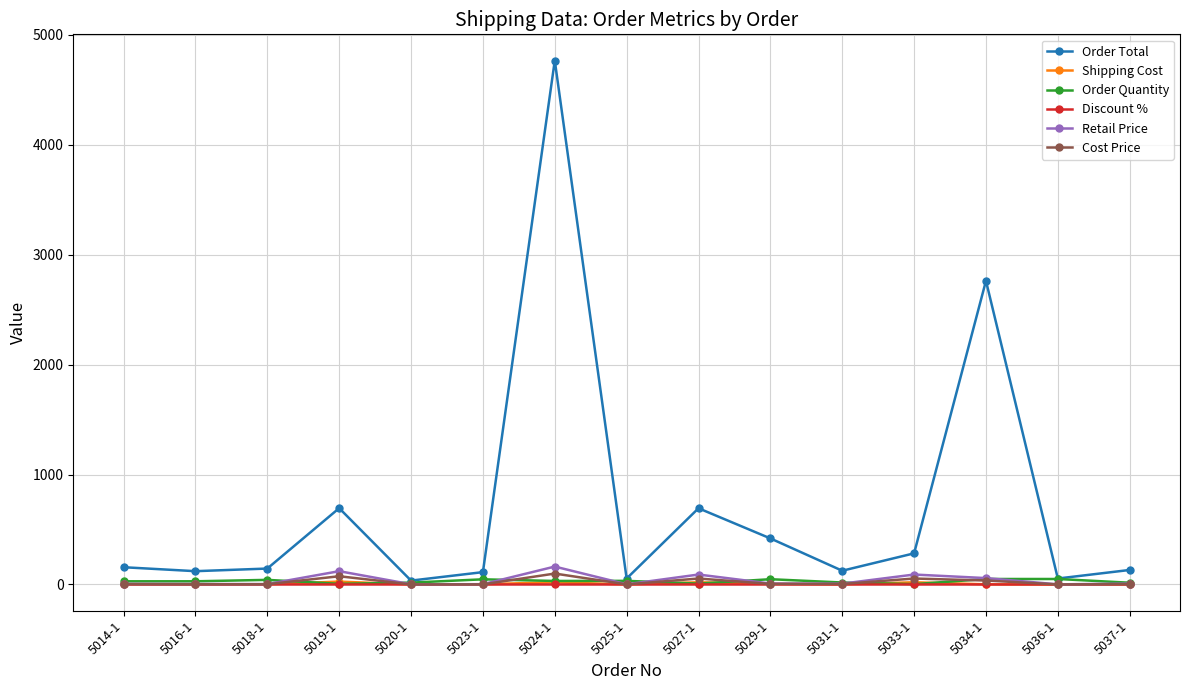

Where does the Cost Price series first go above 3?

5014-1